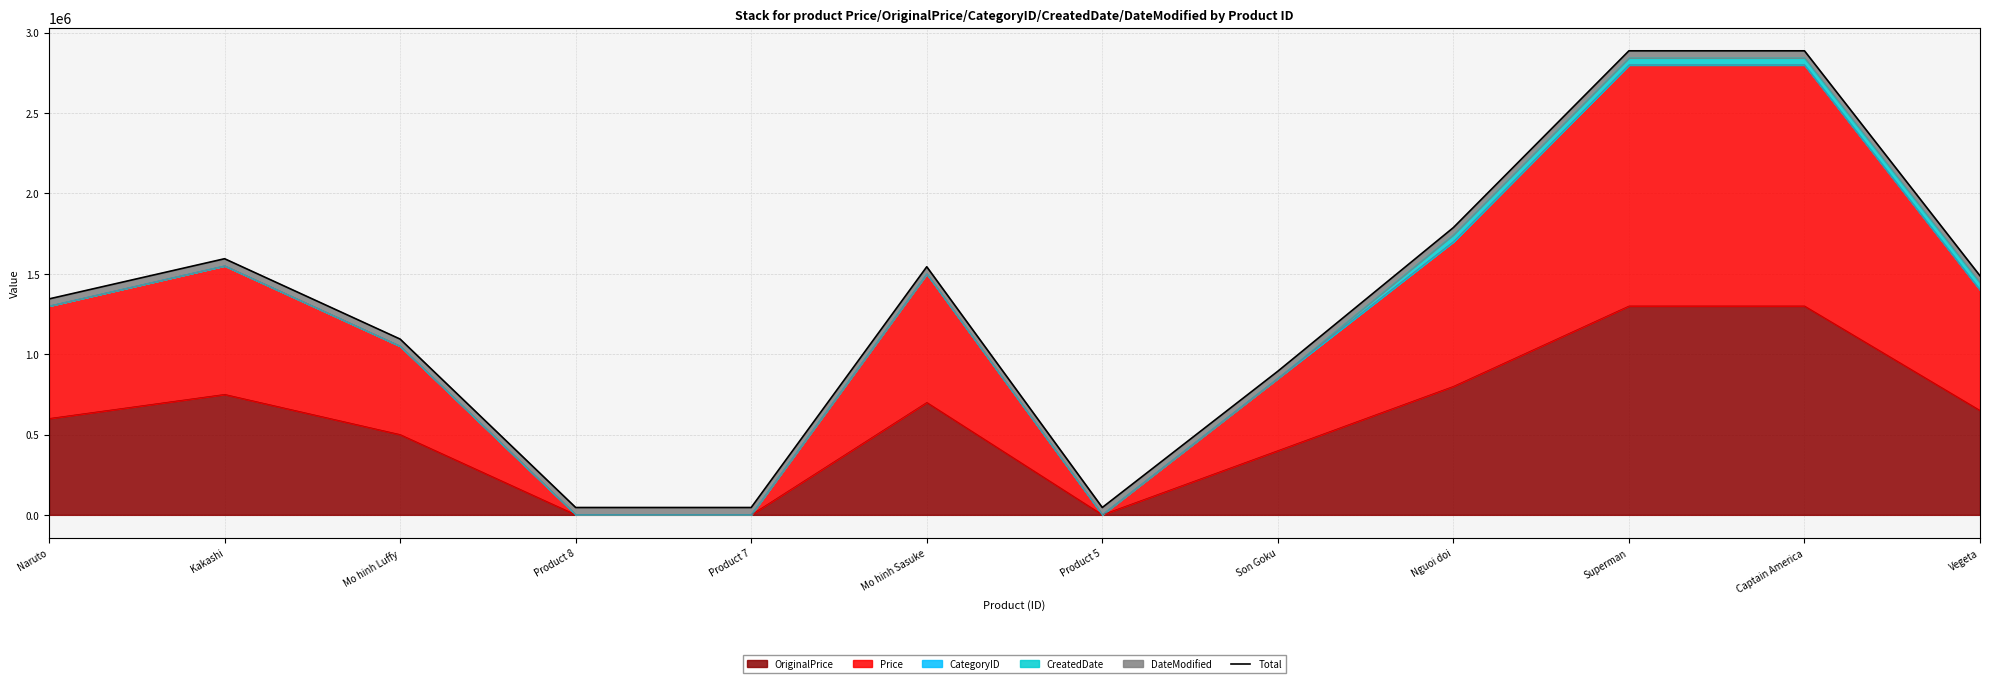

Between Naruto and Product 5, which is larger?

Naruto